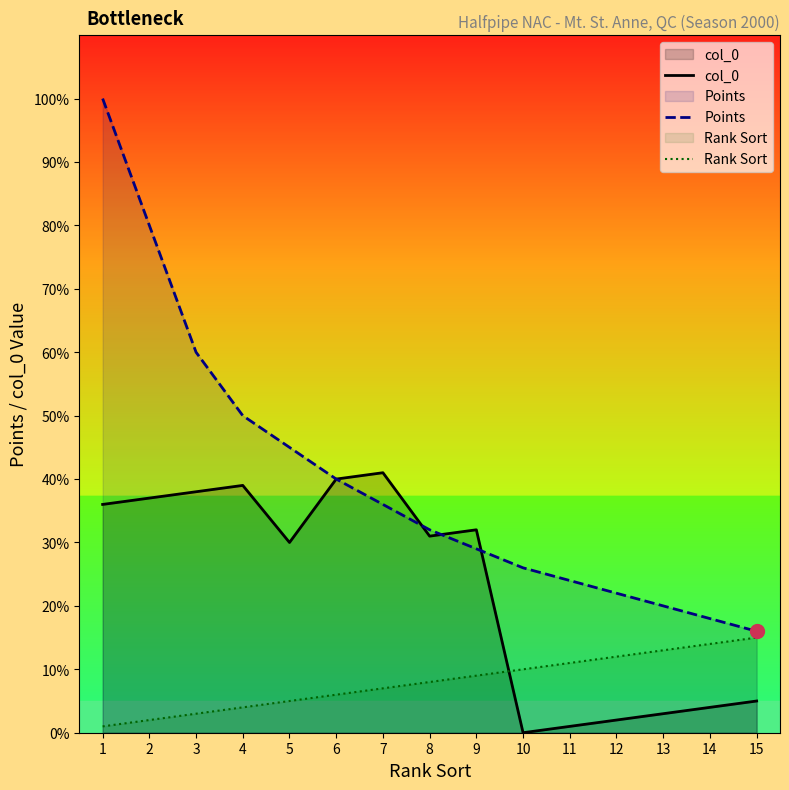

Which category has the lowest value across all series?

10